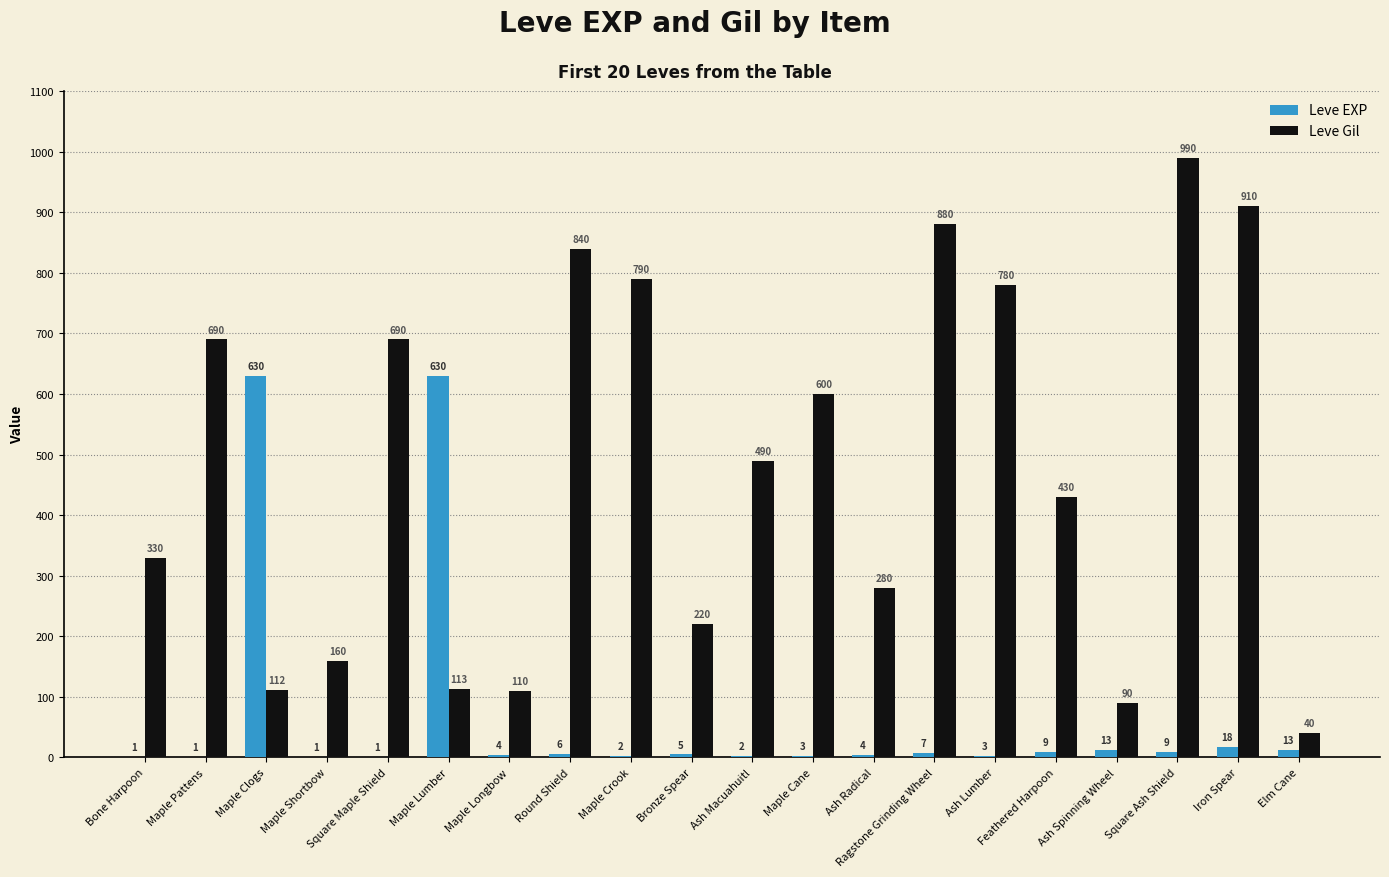

What is the total value across all series at Maple Pattens?

691